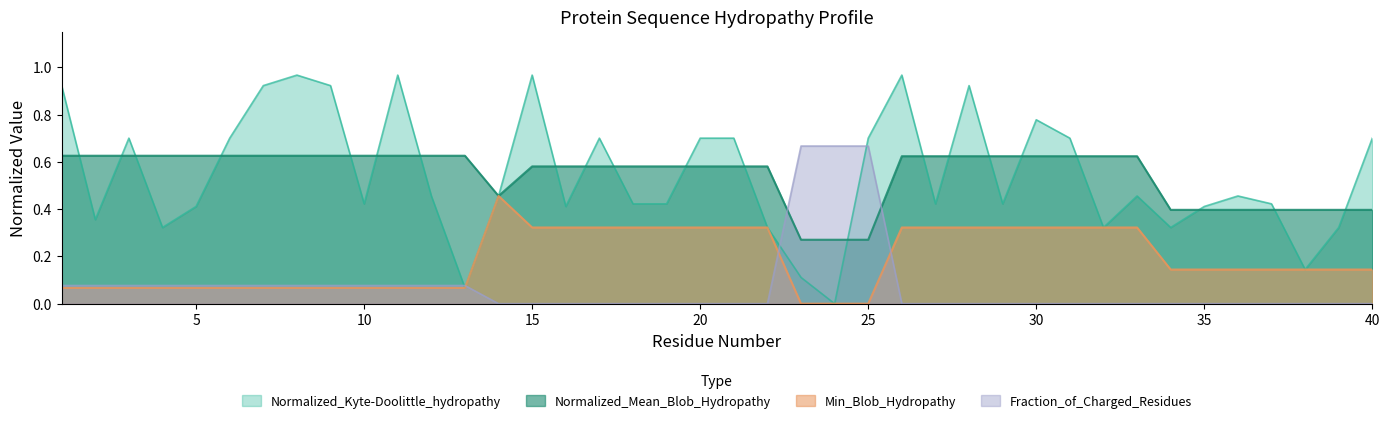

The value of Normalized_Kyte-Doolittle_hydropathy at 14 is 0.3. True or false?

False